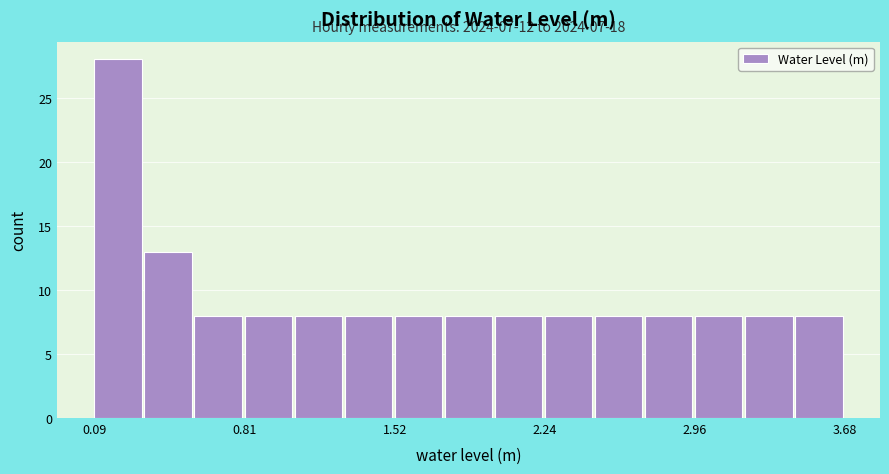

Read against the x-axis, roughly where is the centre of the tallest bar?

0.2